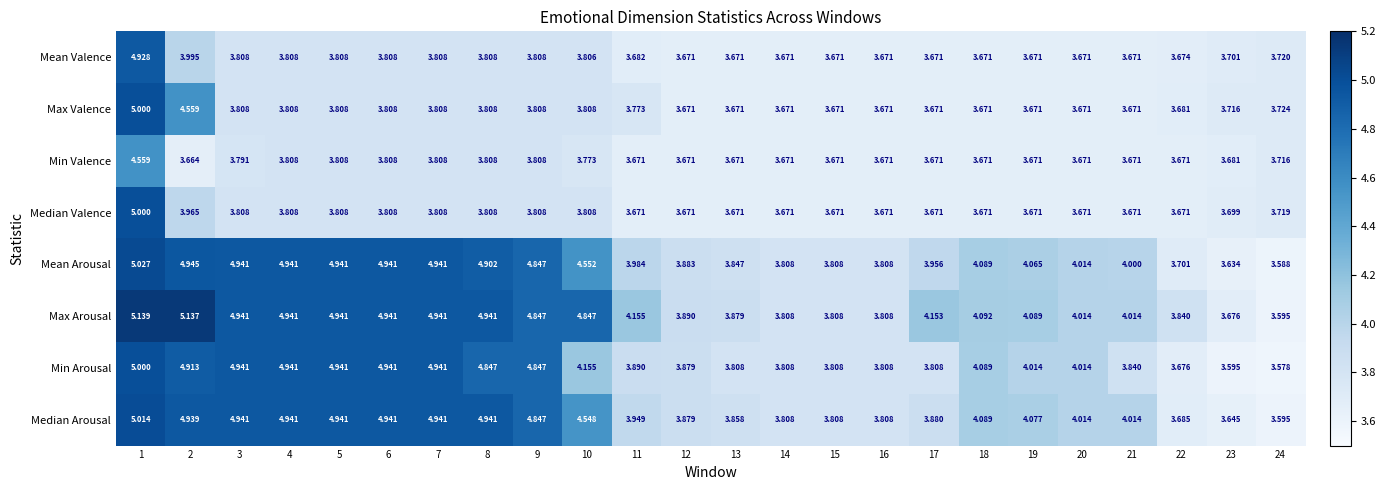

Which series has the largest total across all categories?

Max Arousal